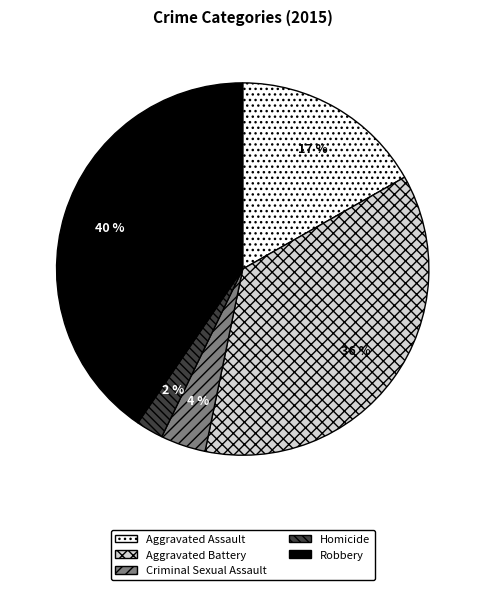

To the nearest percent, what is the average slice percentage?

20%